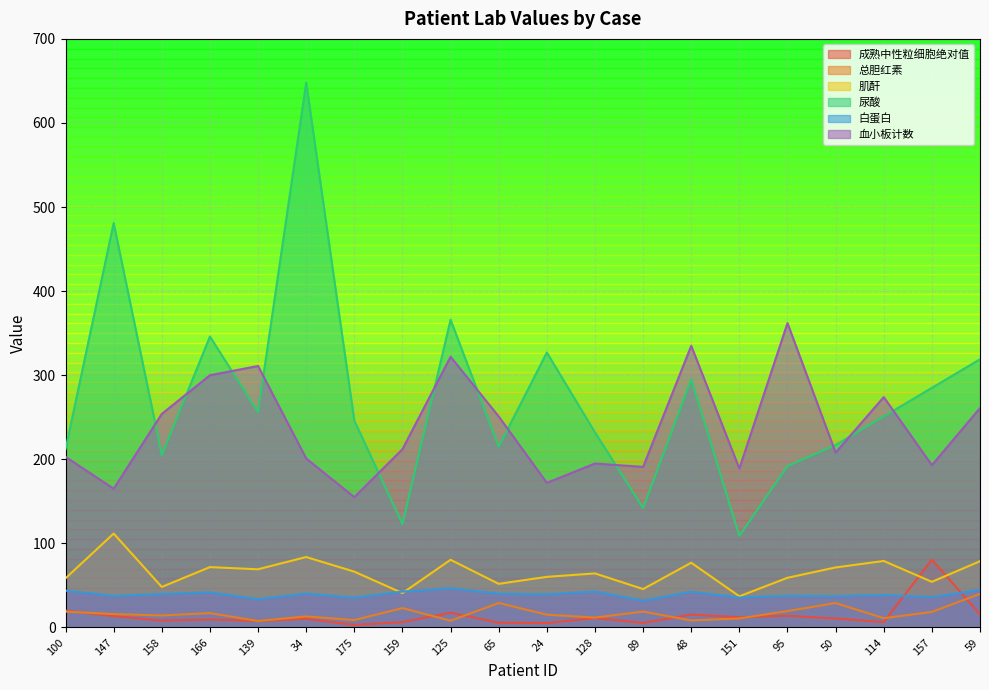

Which series has the widest spread of values?

尿酸